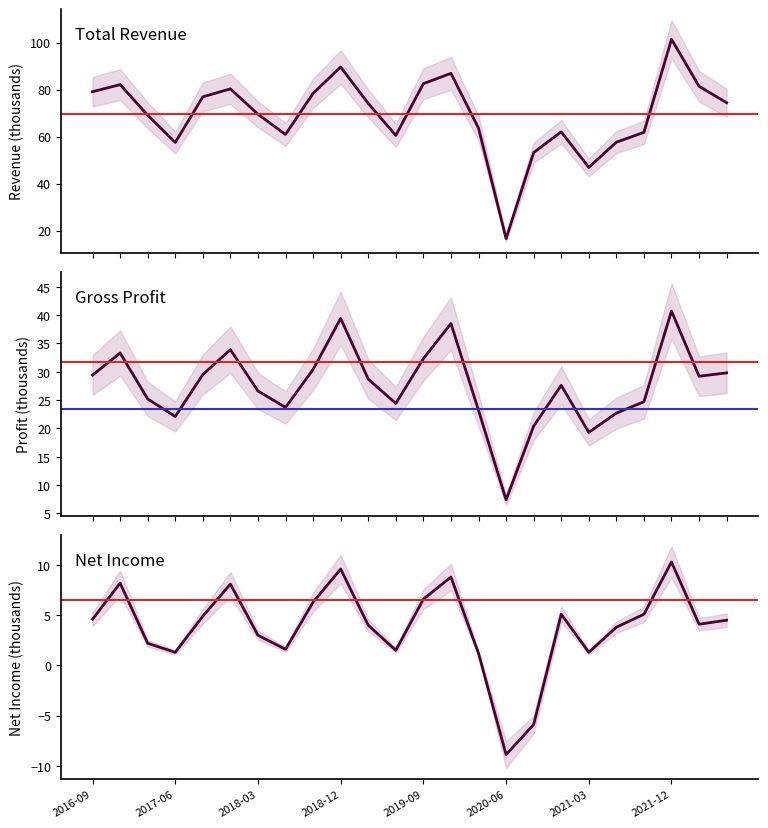

What is the spread (max minus min) of values at 13?

78.1